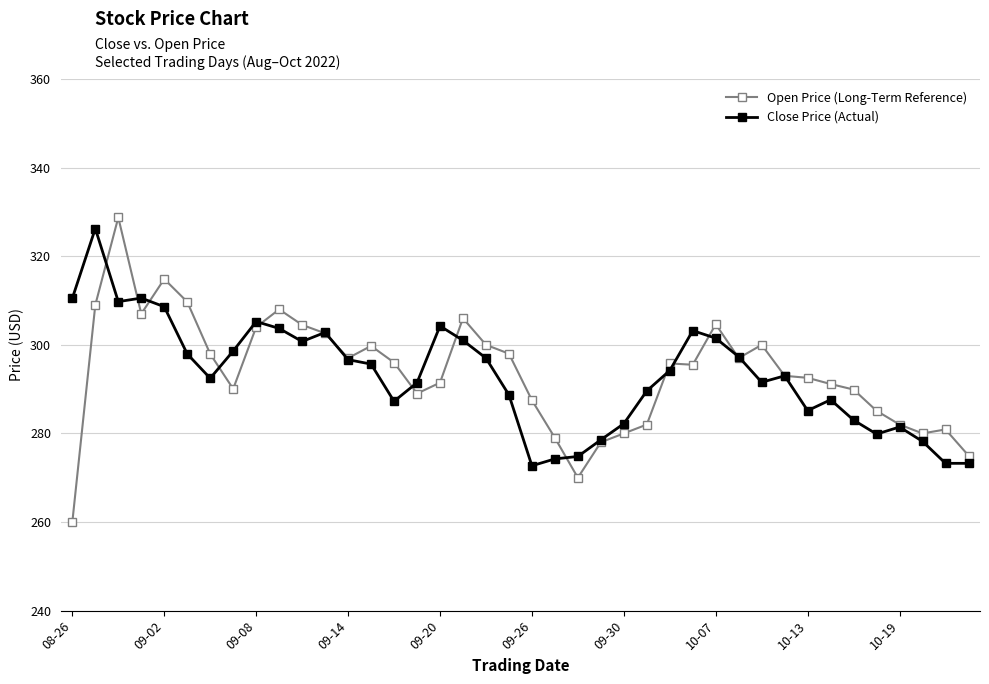

List the series in order of their peak value, lowest first.

Close Price (Actual), Open Price (Long-Term Reference)